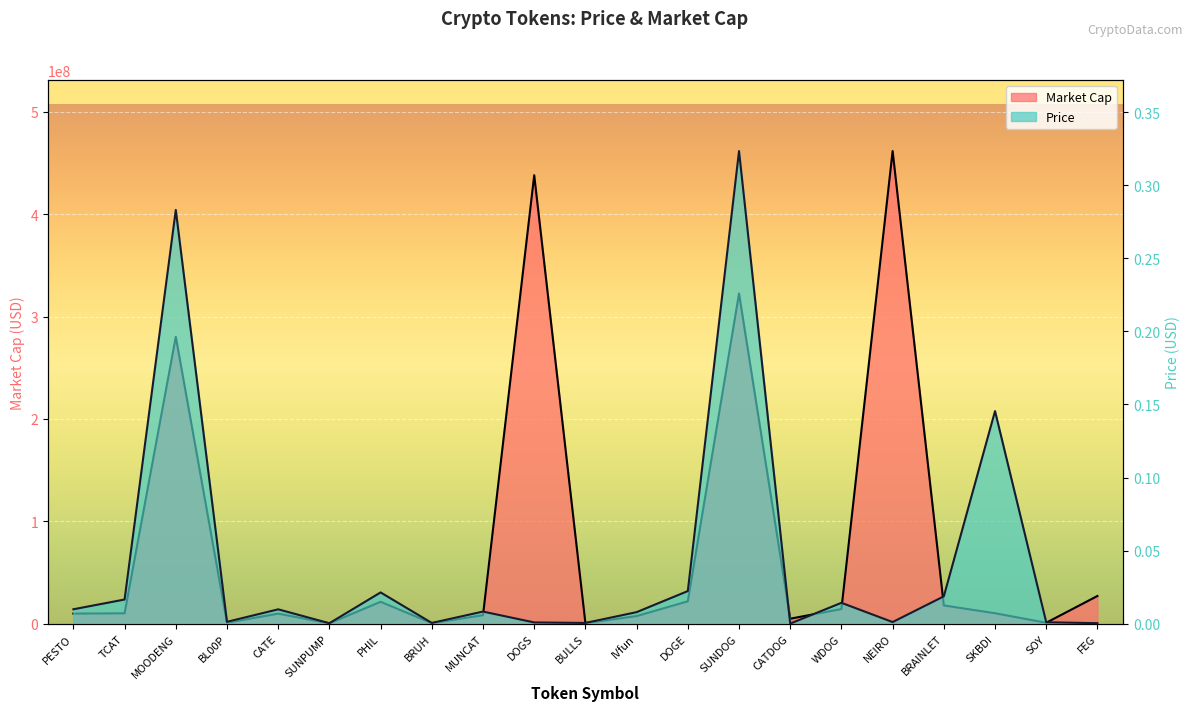

At which category is the sum across all series the highest?

NEIRO